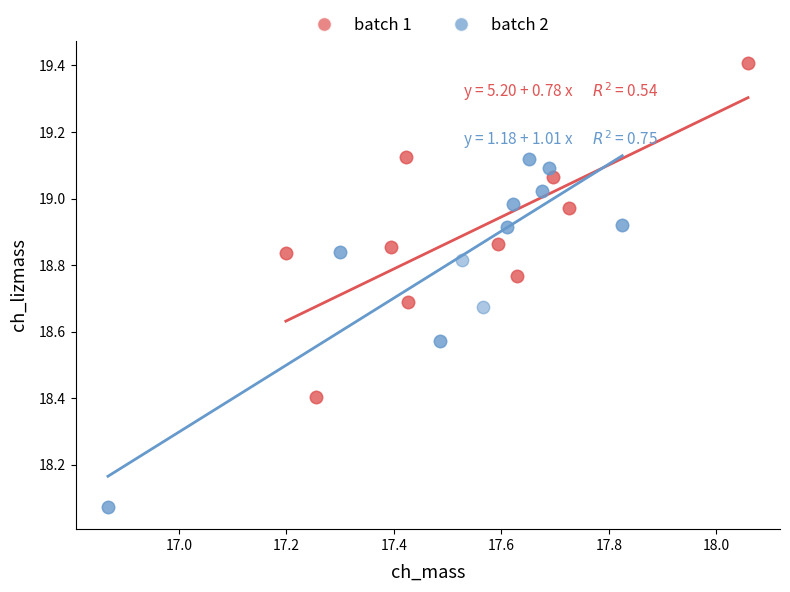

Which series reaches the minimum Y coordinate?

batch 2